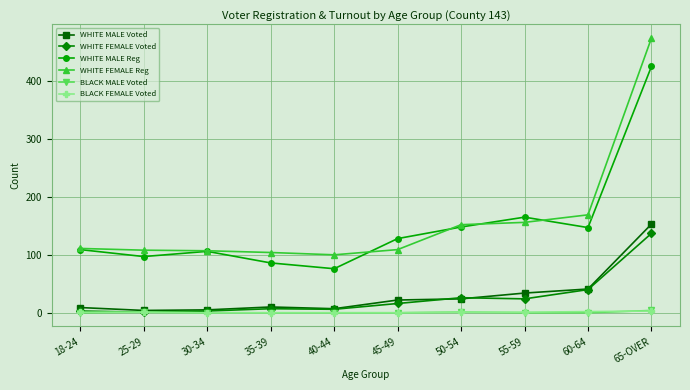

The value of WHITE MALE Reg at 45-49 is 214. True or false?

False